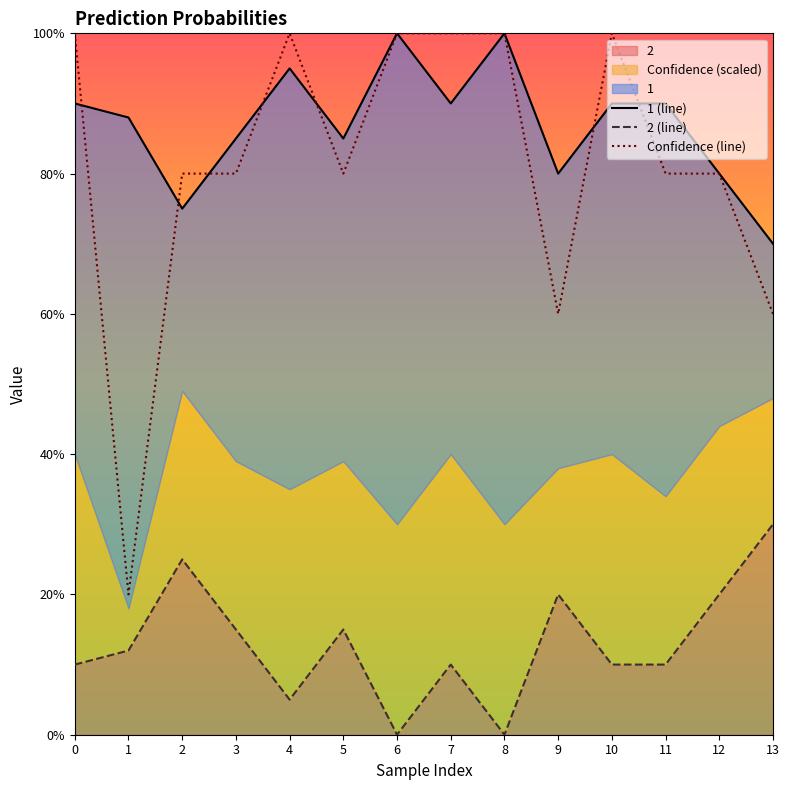

How many distinct data groups are displayed?

3